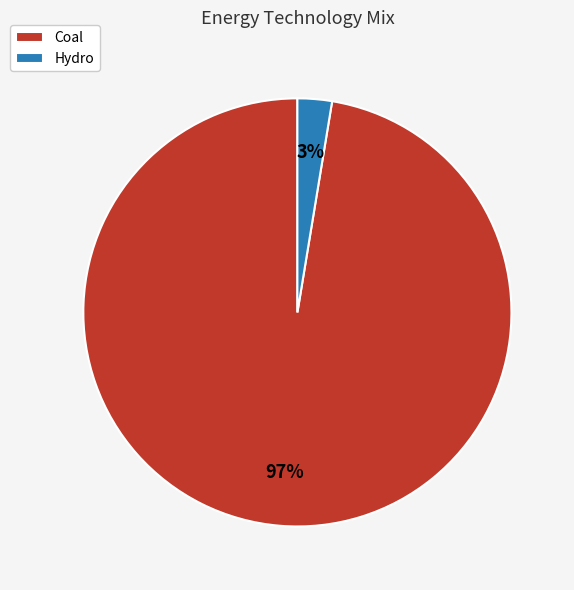

Is there any slice that represents more than half of the pie?

Yes